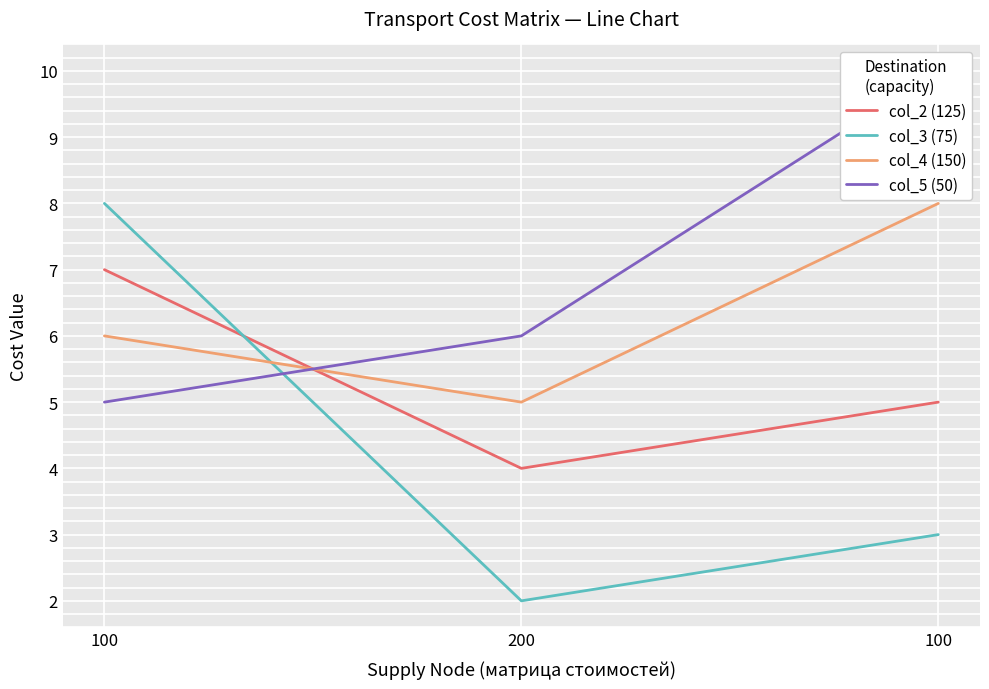

Reading right to left, transcribe all the data shown in this chart.

col_2 (125): 100=5	200=4	100=7
col_3 (75): 100=3	200=2	100=8
col_4 (150): 100=8	200=5	100=6
col_5 (50): 100=10	200=6	100=5